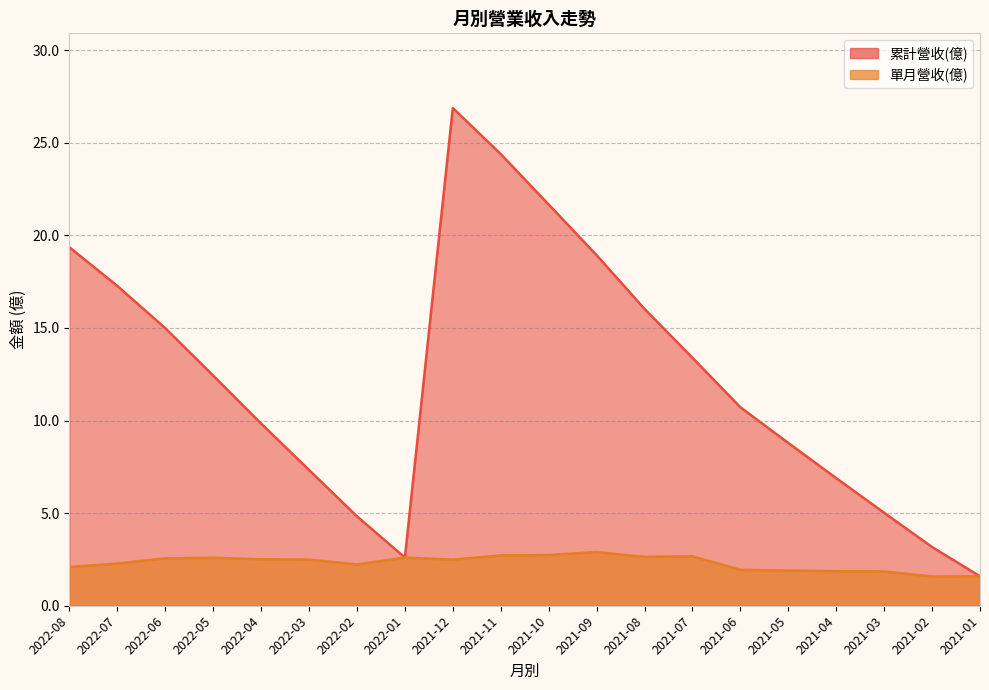

What is the value of the 累計營收(億) point at the 14th from the left?

13.4